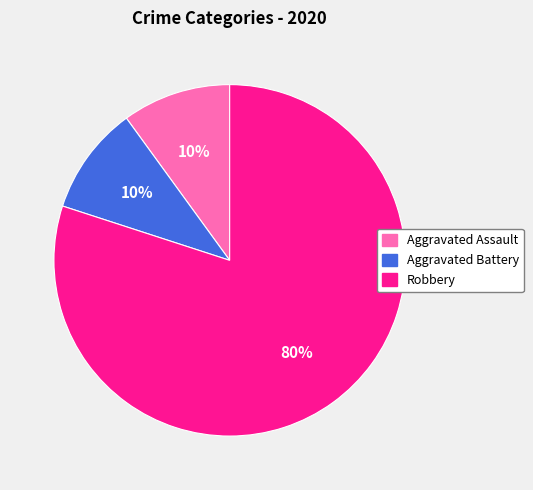

Approximately how many times larger is the value at Robbery compared to Aggravated Battery?

8.0